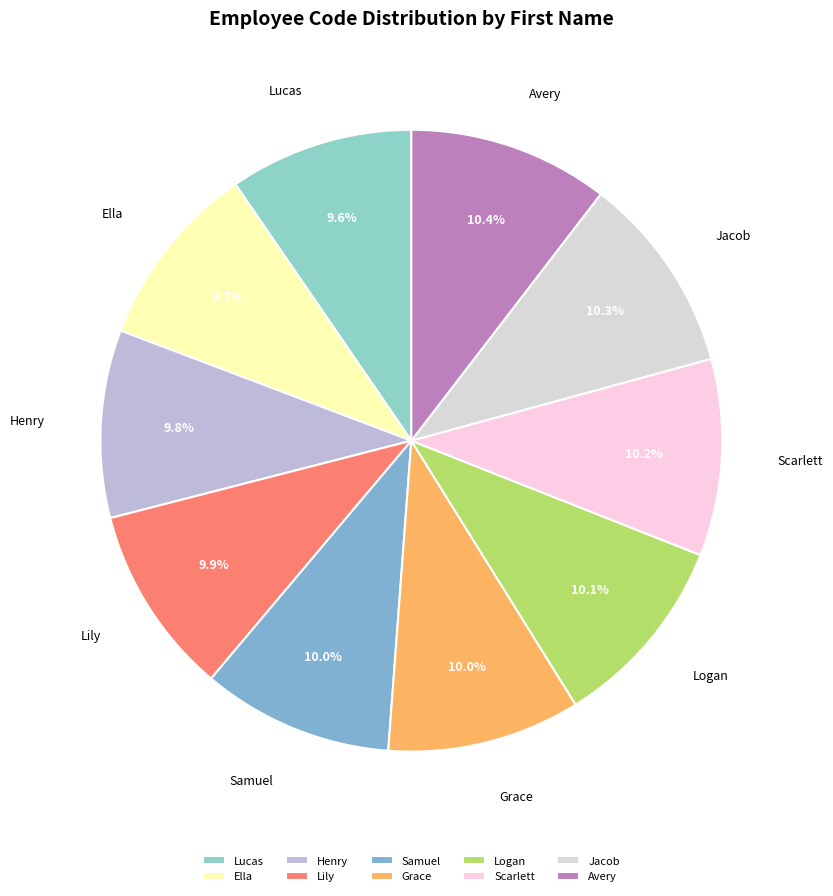

Count the number of slices in the pie.

10